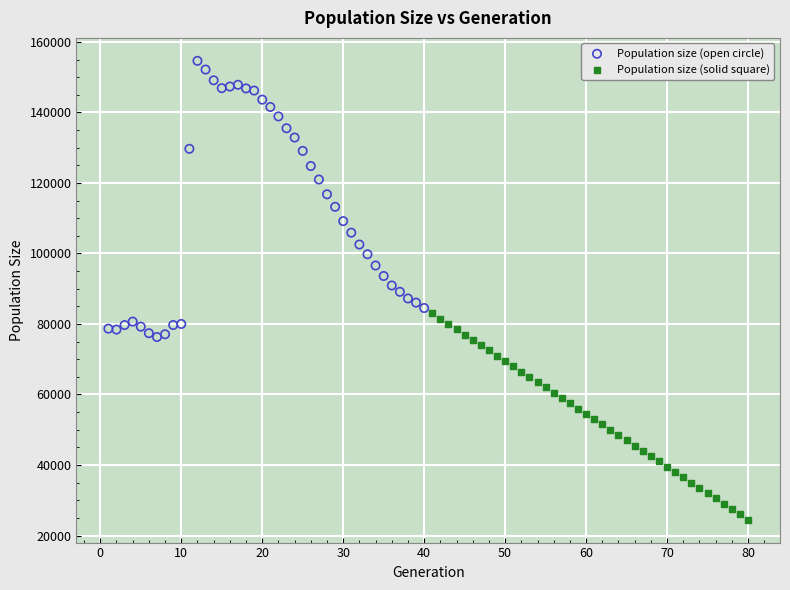

Which series has the widest spread of Y values?

Population size (open circle)